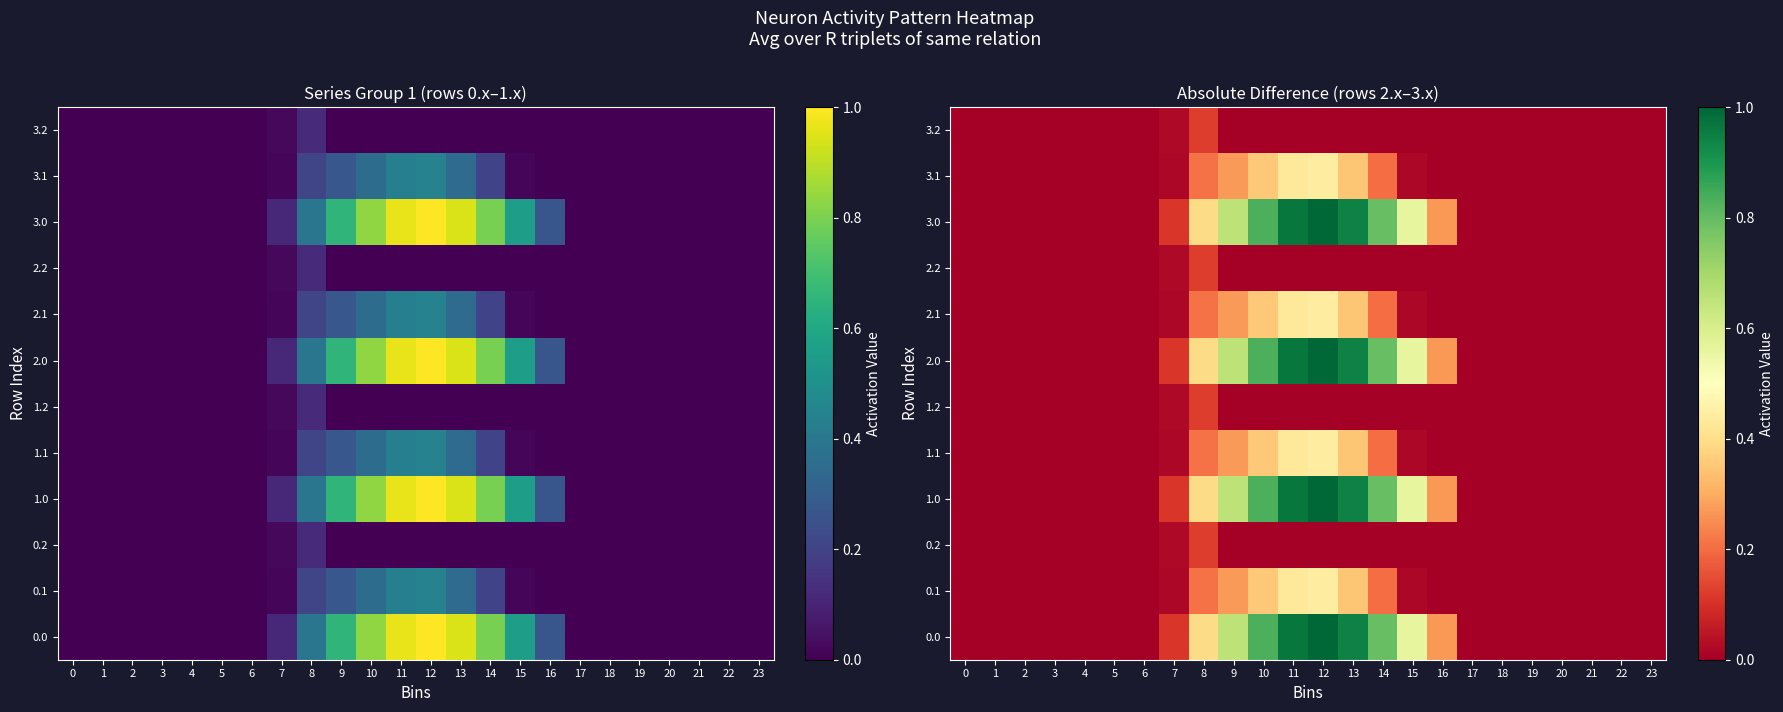

At how many categories does at least one series exceed 0?

10